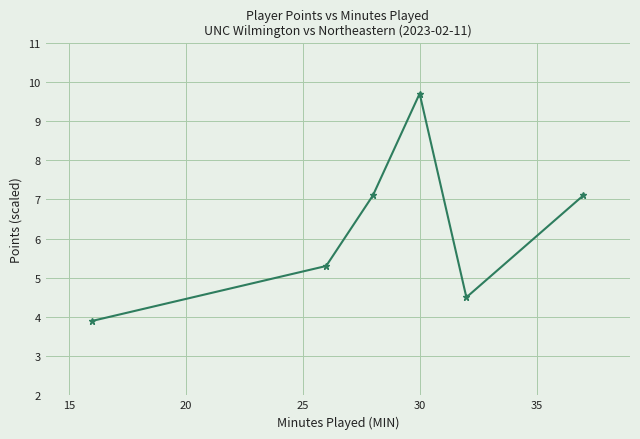

What is the minimum value shown in the chart?

3.9